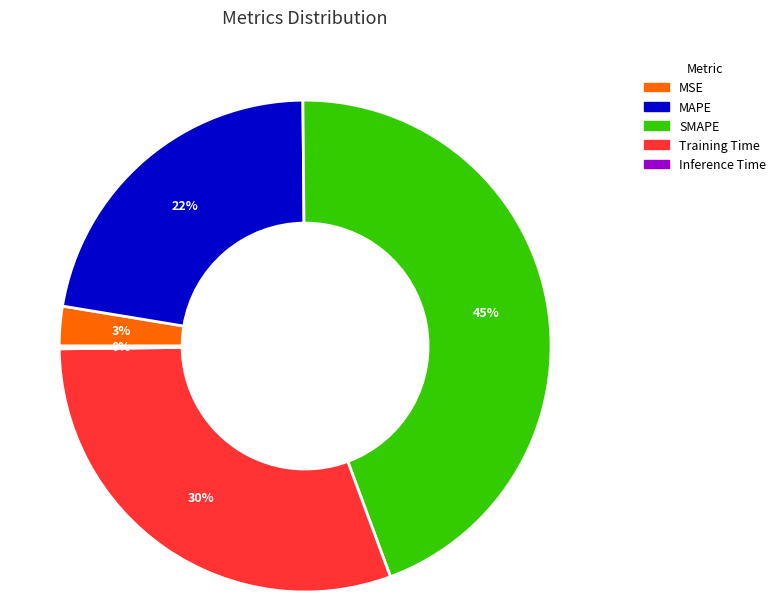

To the nearest percent, what percentage of the pie is MAPE?

22%